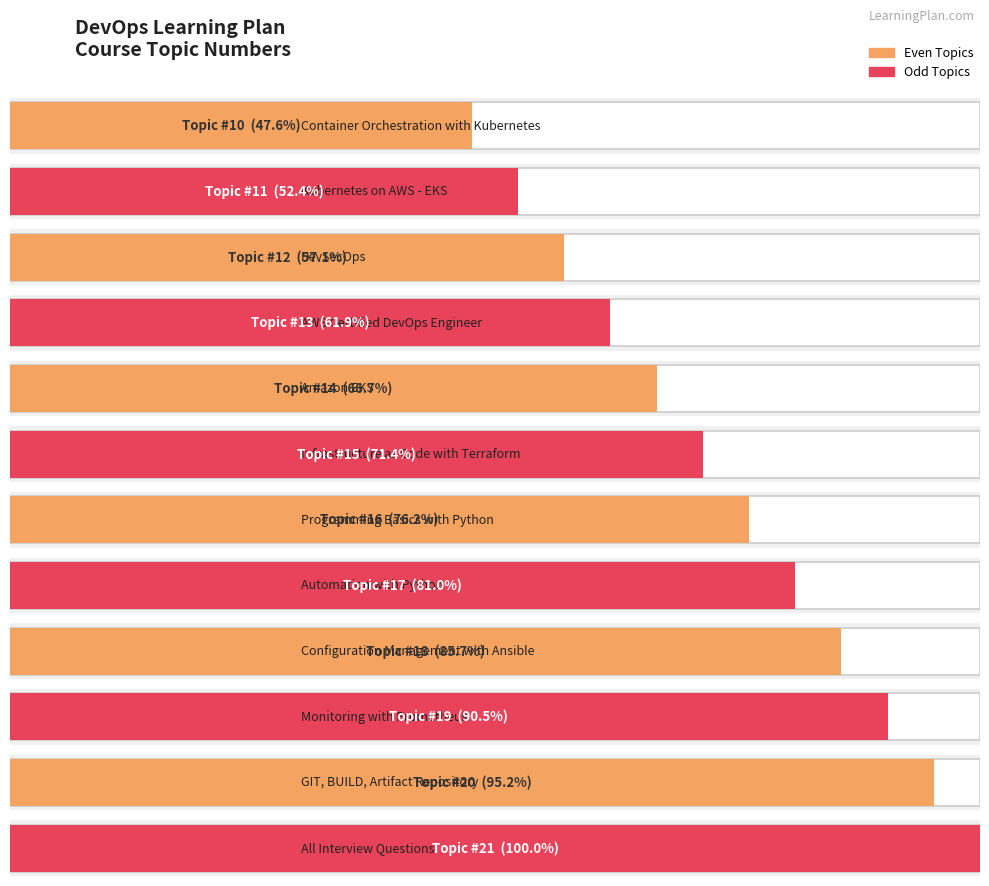

List the labels in order of value, largest first.

All Interview Questions, GIT, BUILD, Artifact Repository, Monitoring with Prometheus, Configuration Management with Ansible, Automation with Python, Programming Basics with Python, Infrastructure as Code with Terraform, Amazon EKS, AWS Certified DevOps Engineer, DevSecOps, Kubernetes on AWS - EKS, Container Orchestration with Kubernetes